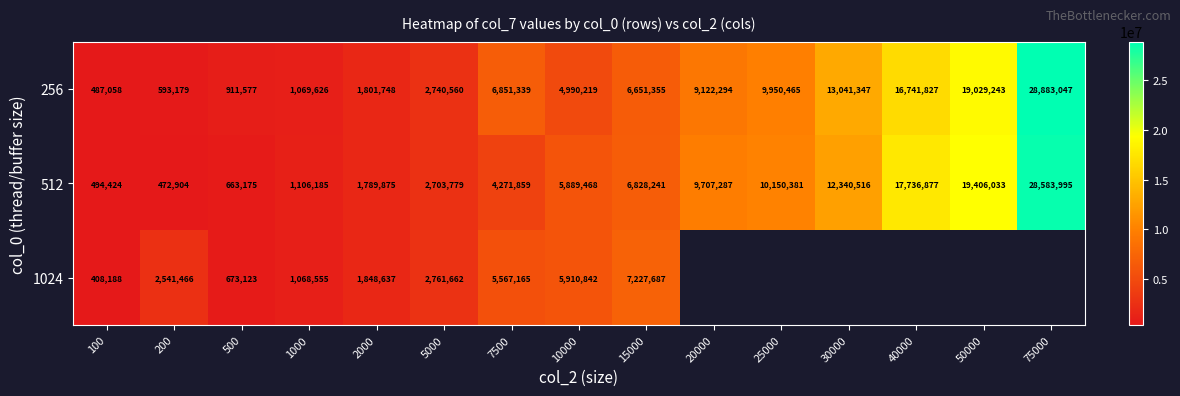

Rank the categories by 256 value from highest to lowest.

75000, 50000, 40000, 30000, 25000, 20000, 7500, 15000, 10000, 5000, 2000, 1000, 500, 200, 100